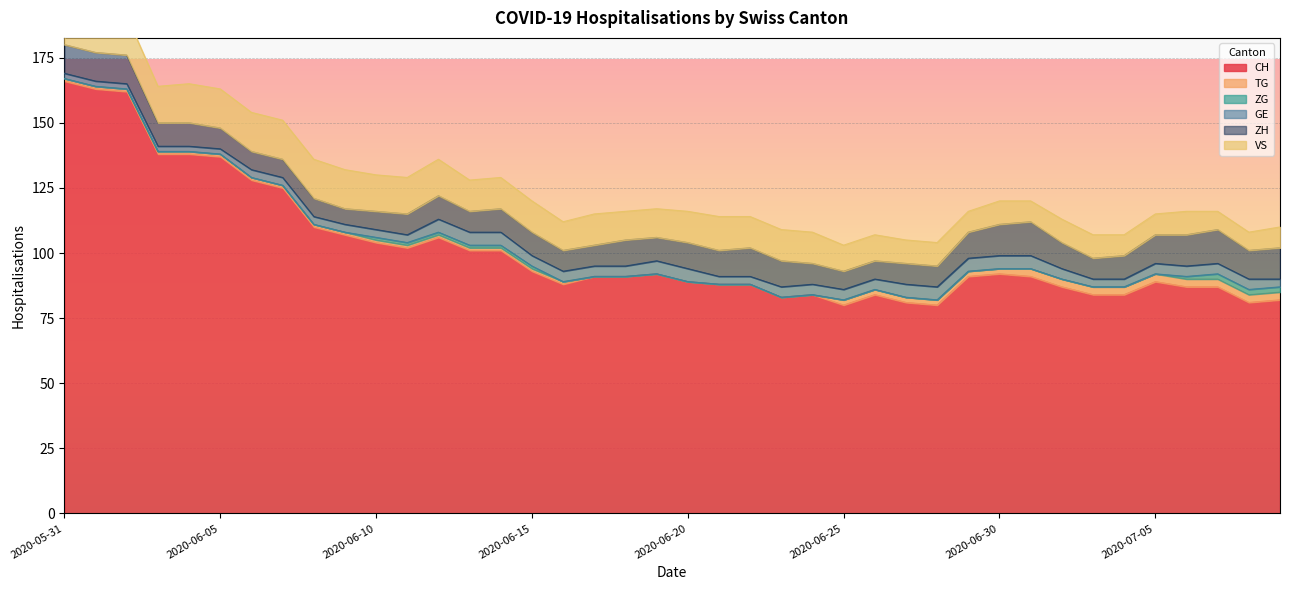

How many interior local valleys does the CH series have?

6